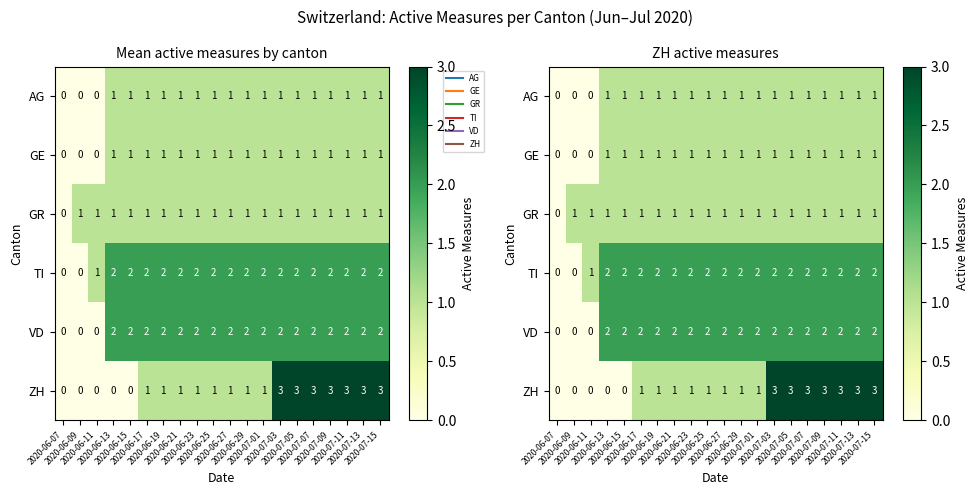

True or false: AG has a value of 2 at 2020-06-23.

False